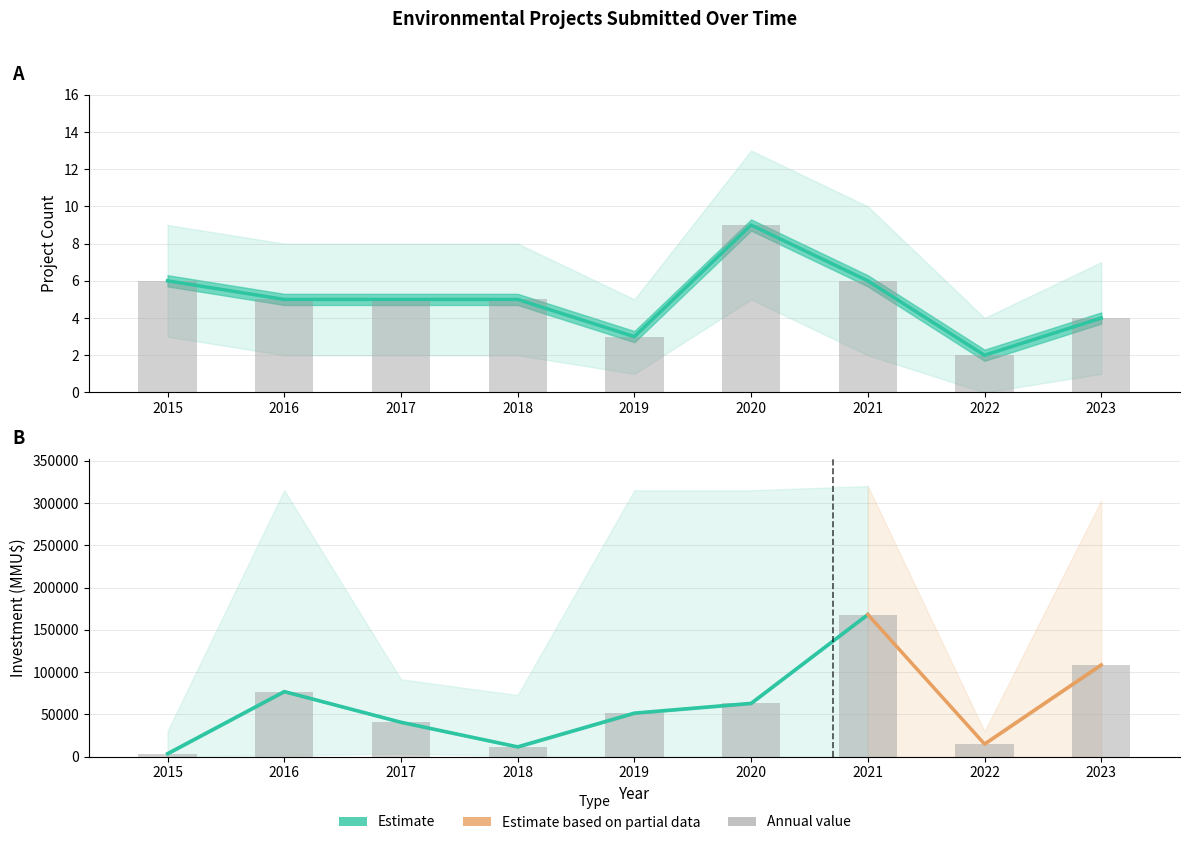

Between 2019 and 2020, which is larger?

2020